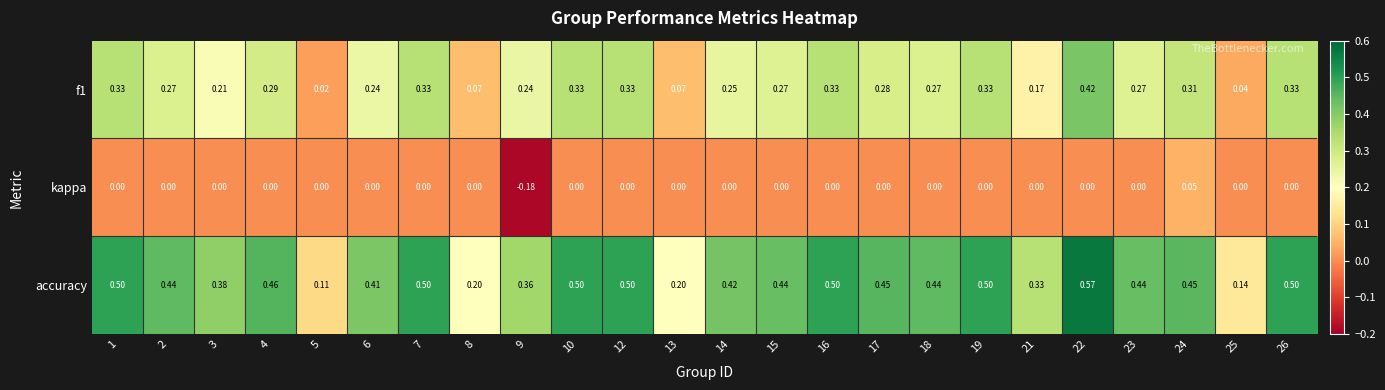

Which series has the widest spread of values?

accuracy